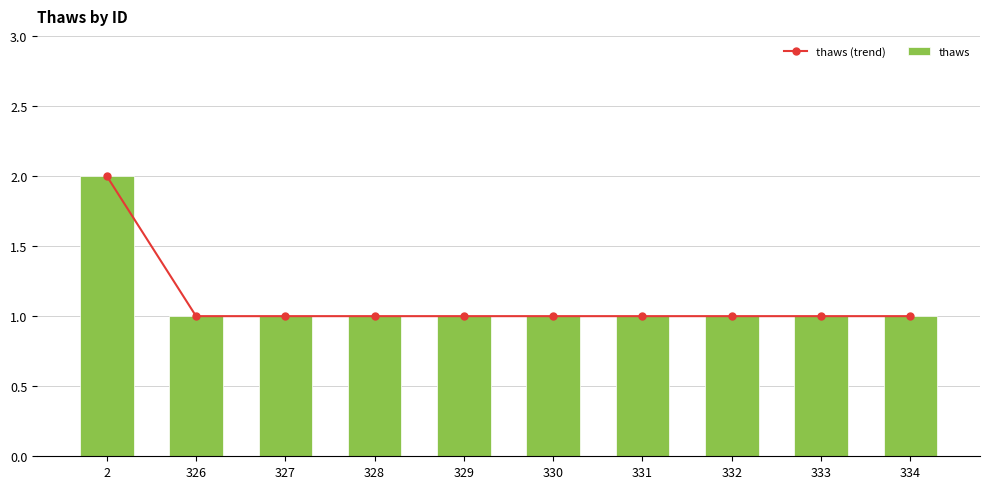

The thaws series shows 1 at 326. True or false?

False